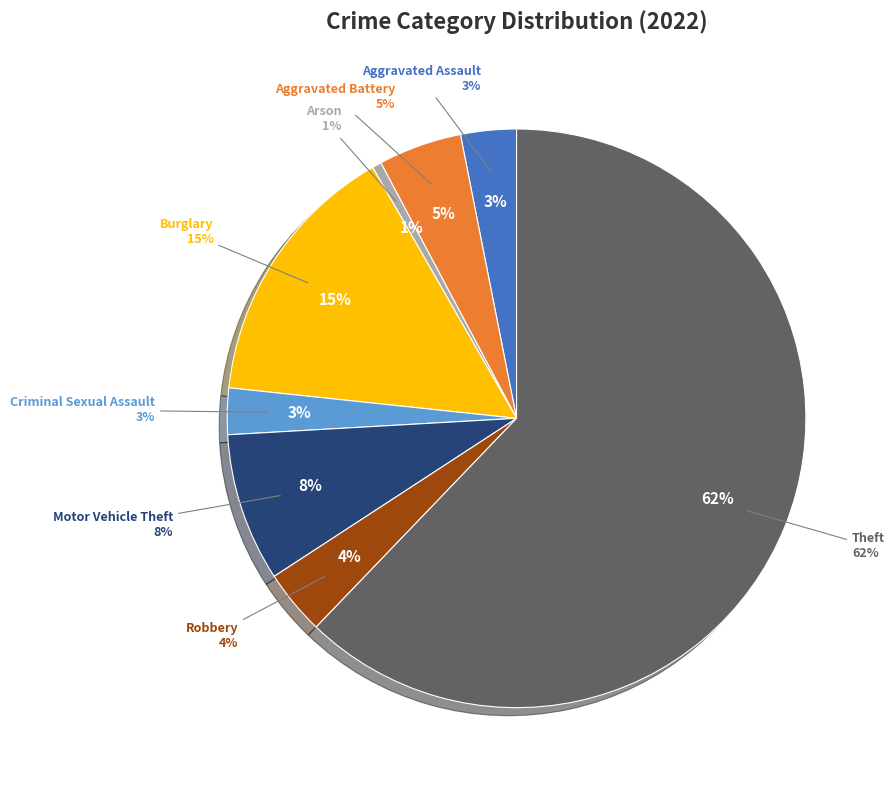

Is it true that Burglary is 15% of the pie?

True